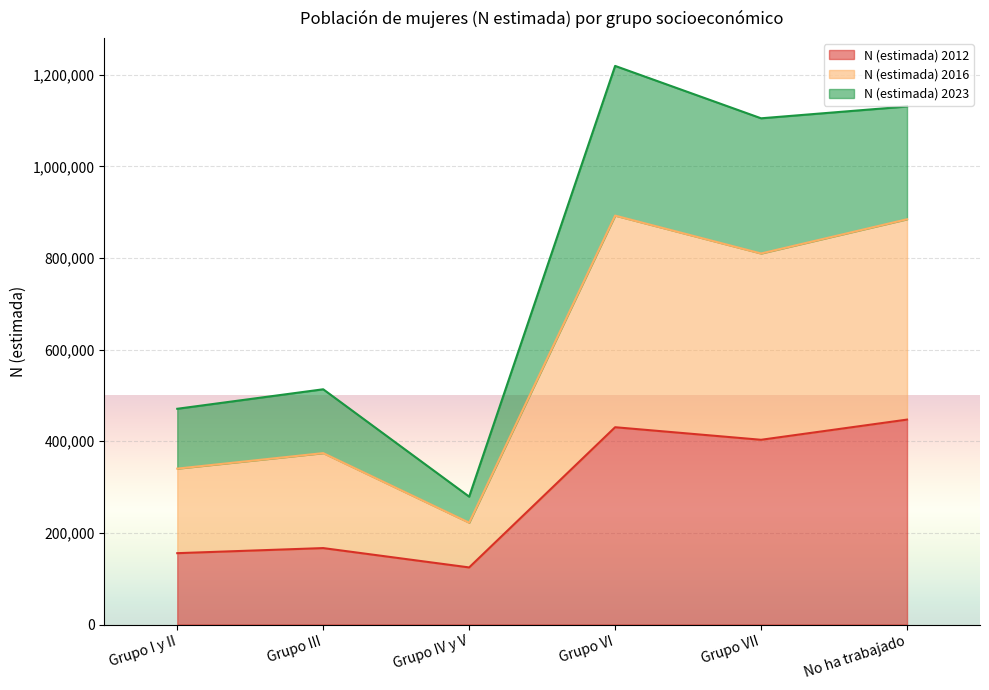

How many interior local valleys does the N (estimada) 2012 series have?

2